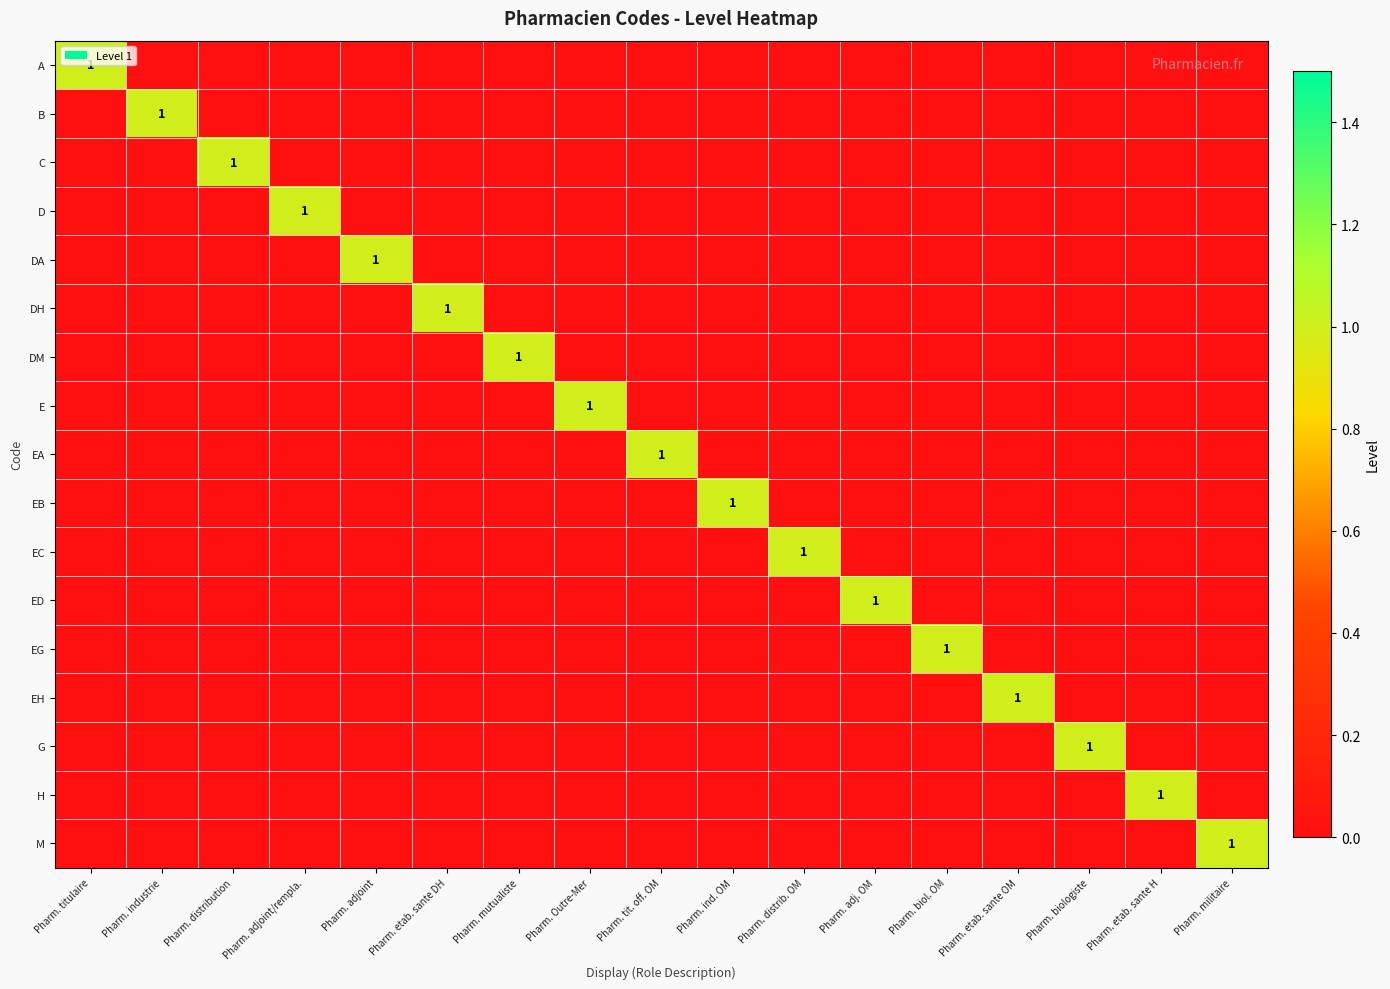

True or false: EH has a value of -1 at Pharm. ind. OM.

False